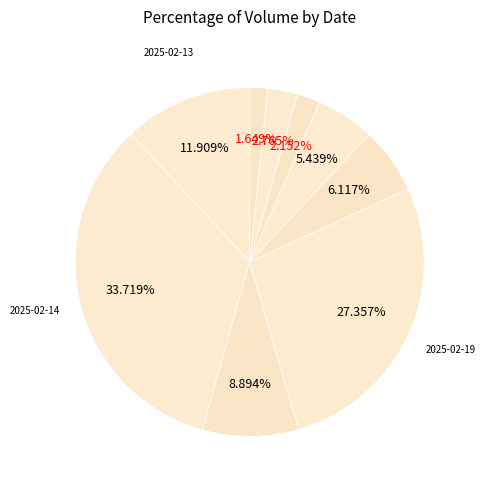

Rank the categories by value from lowest to highest.

2025-02-26, 2025-02-24, 2025-02-25, 2025-02-21, 2025-02-20, 2025-02-18, 2025-02-13, 2025-02-19, 2025-02-14